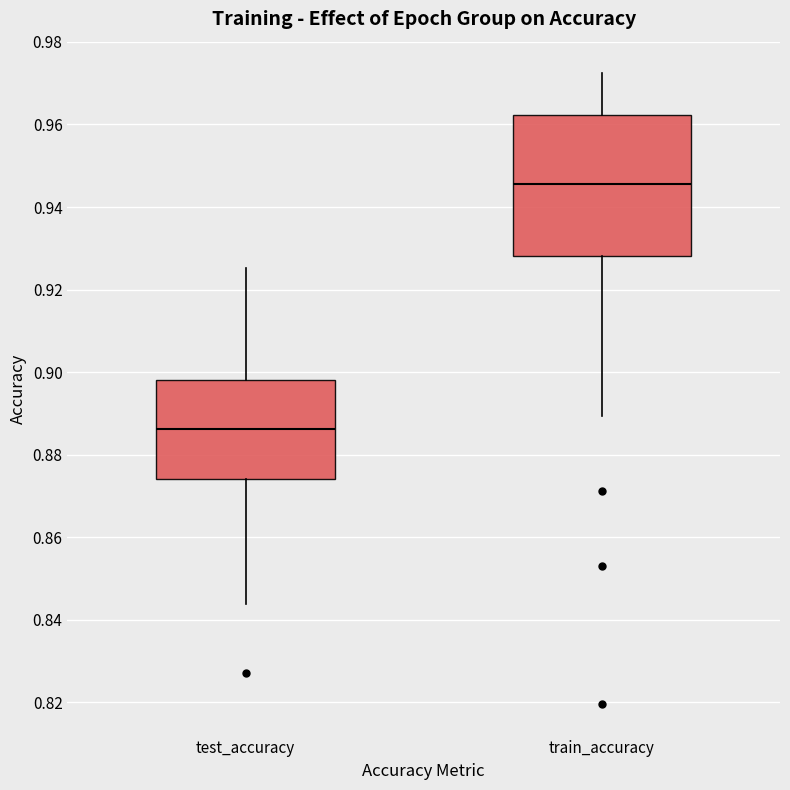

Reading left to right, transcribe this box plot: for each box, give where its median line is, the range the box spans, and where its two whiskers end, as read against the y-axis. The values are not printed on the chart, so give them approximately, as read against the axis.

test_accuracy: median 0.886, box 0.874 to 0.898, whiskers 0.844 to 0.926
train_accuracy: median 0.946, box 0.928 to 0.962, whiskers 0.890 to 0.972